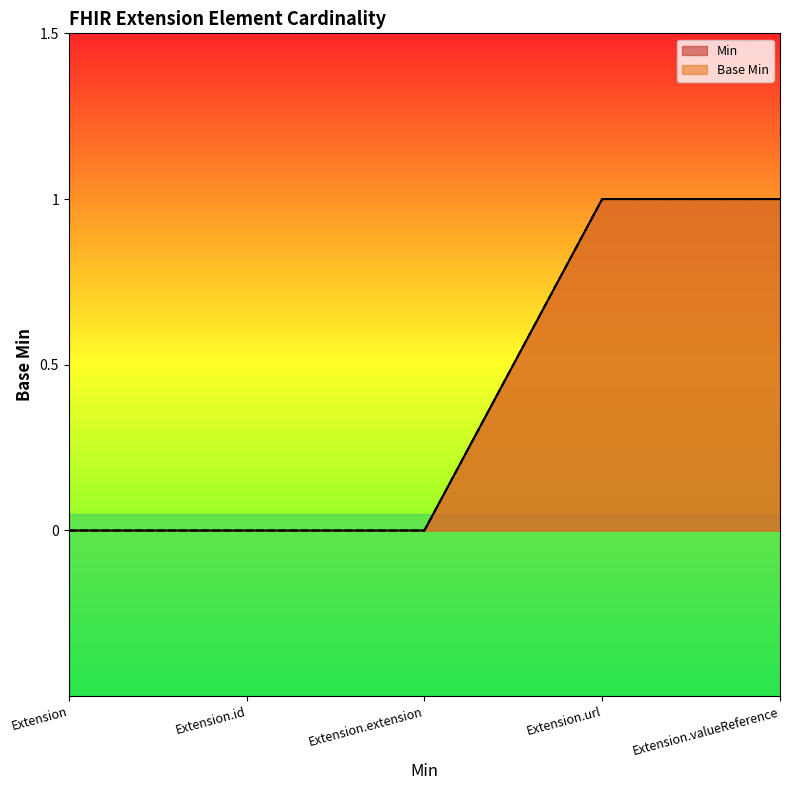

Which has a higher value, Extension.id or Extension?

Extension.id